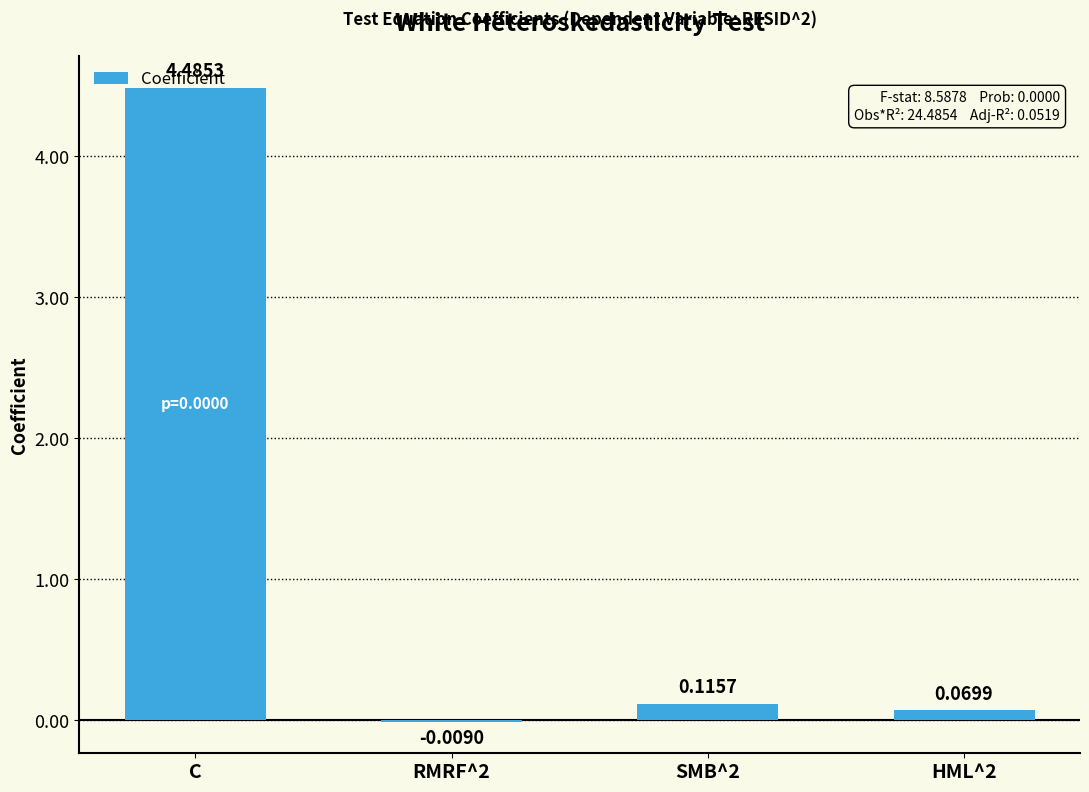

Where does the data first go above 0?

C